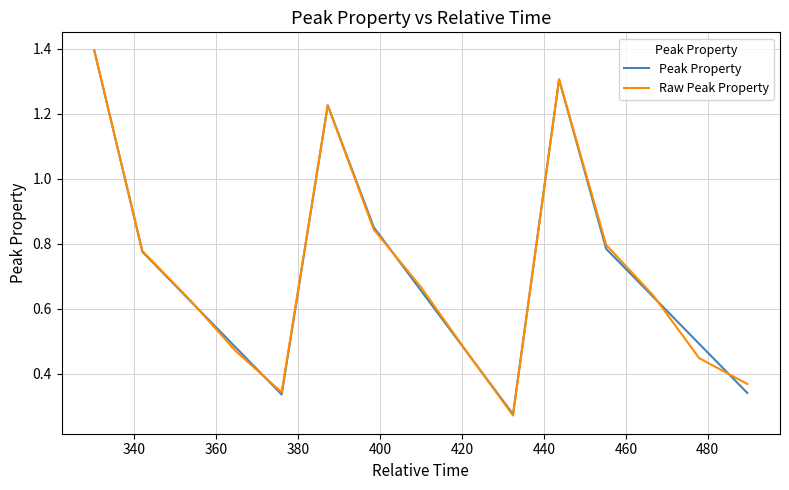

How many distinct data groups are displayed?

2